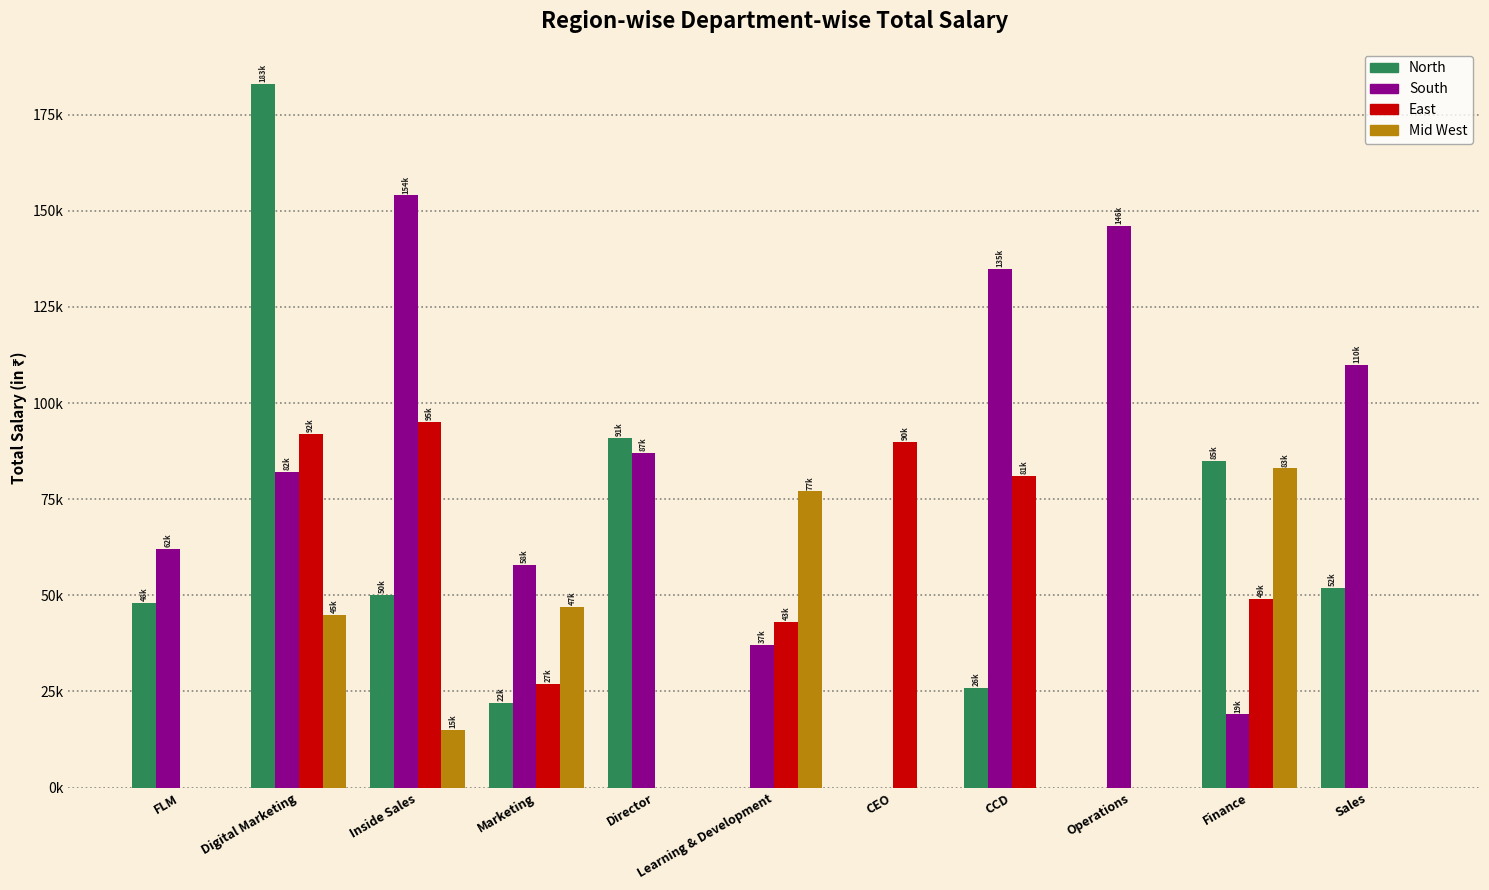

Between Finance and Director, which is larger?

Director